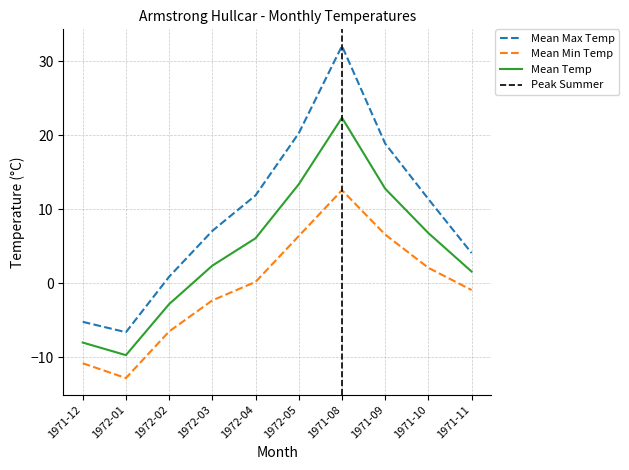

What is the total value across all series at 1971-11?

4.8